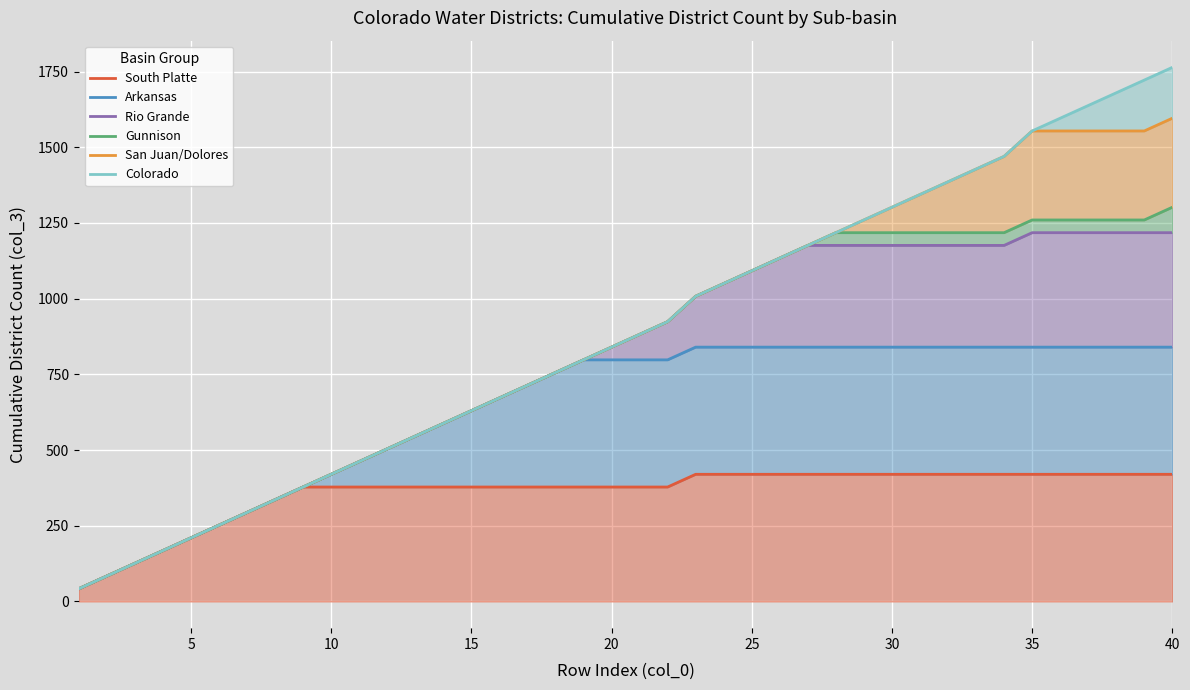

Count the South Platte values in the range 378 to 420.

32